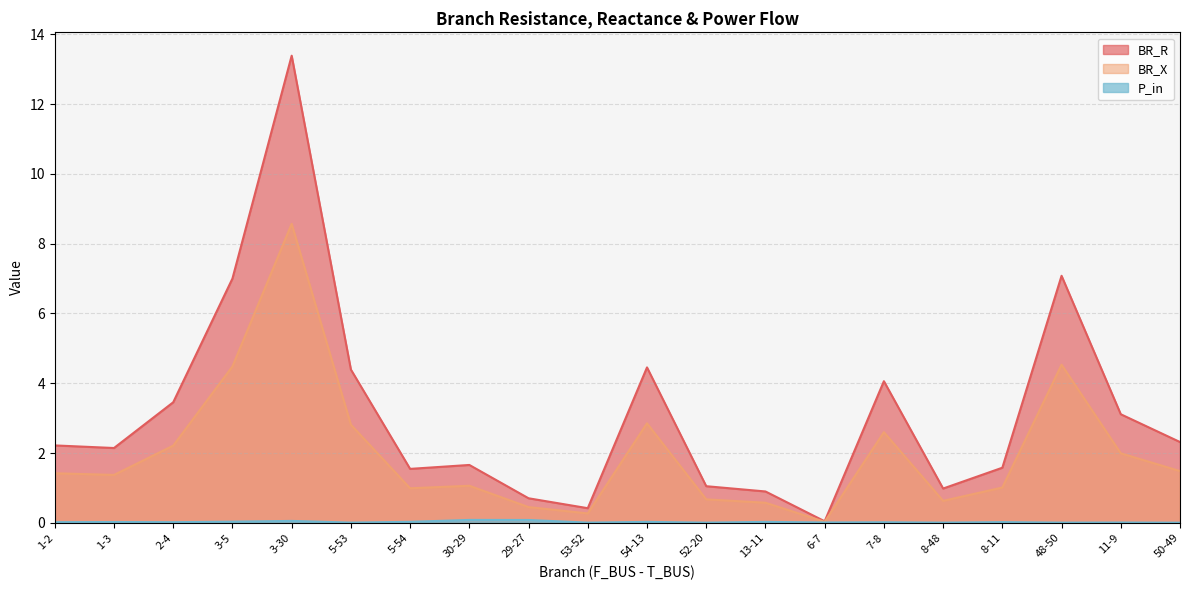

What is the sum of all BR_X values?

40.0